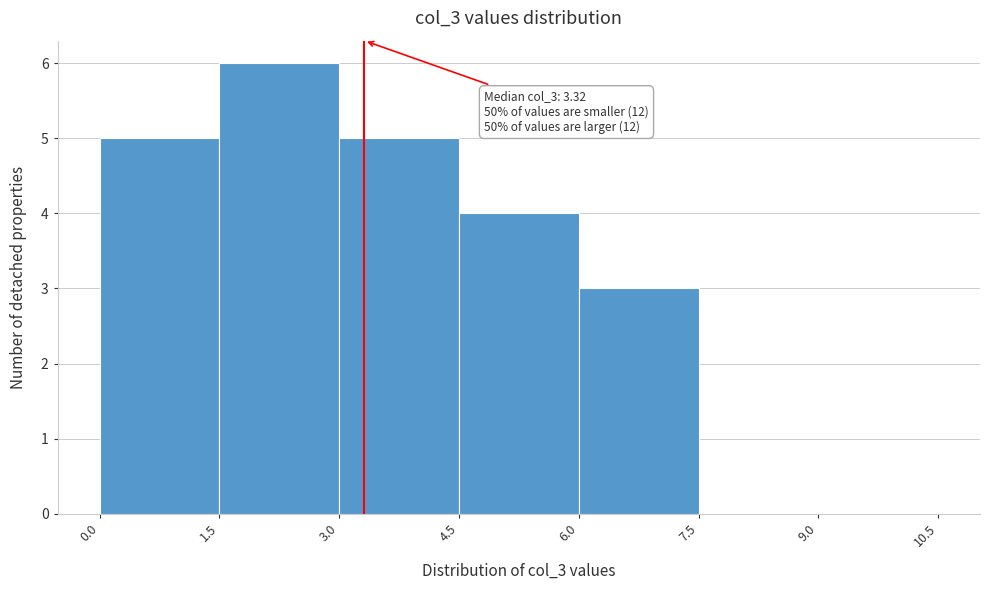

Over which range of the x-axis is the bar tallest?

1.5 to 3.0